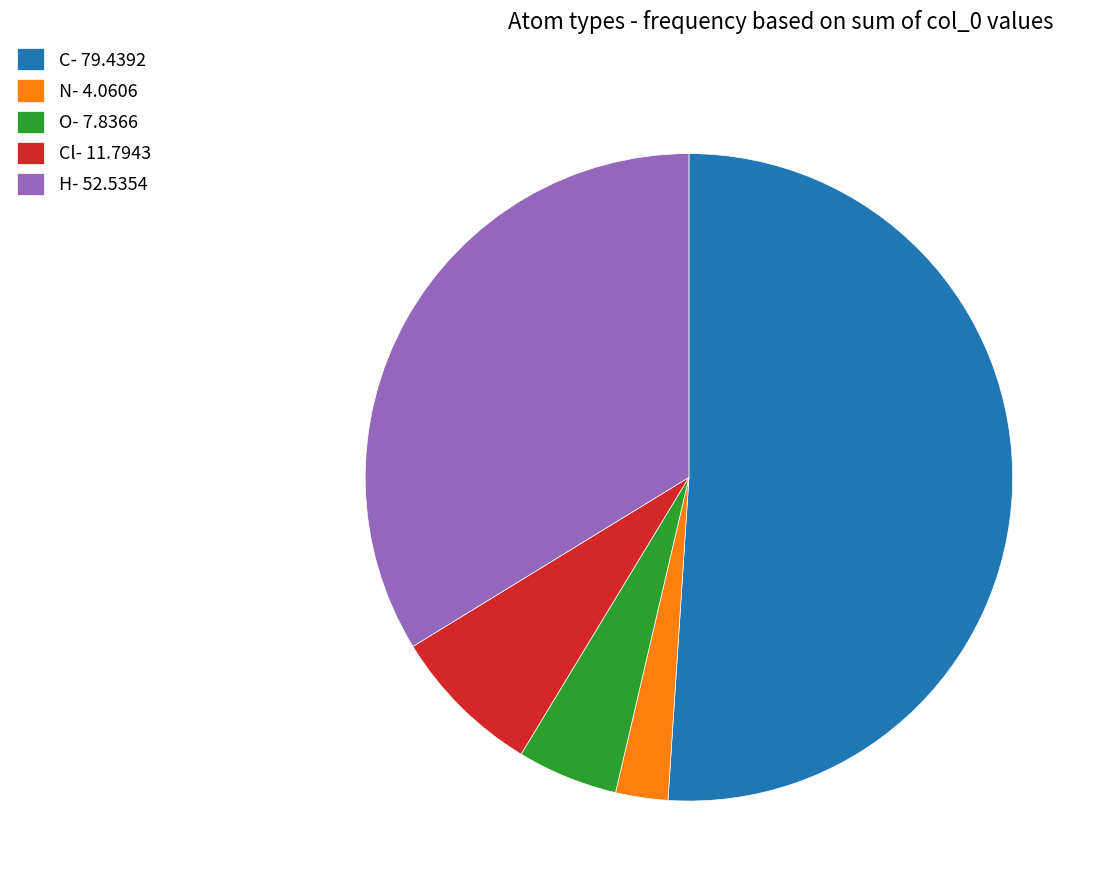

Is it true that N- 4.0606 is 3% of the pie?

True